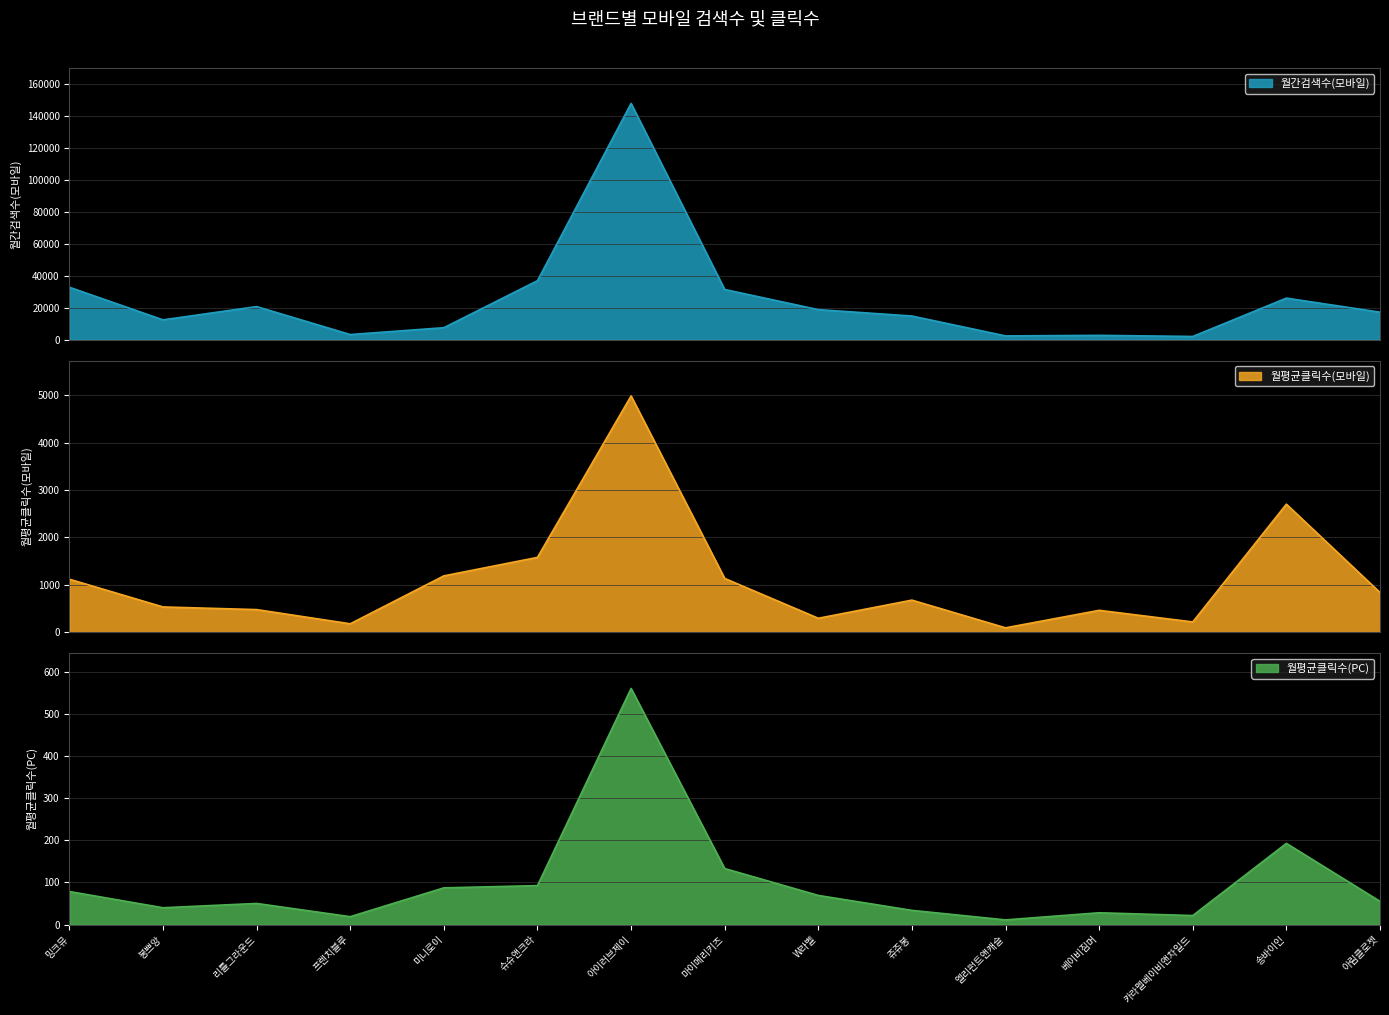

What is the label of the 12th point from the right?

프렌치블루